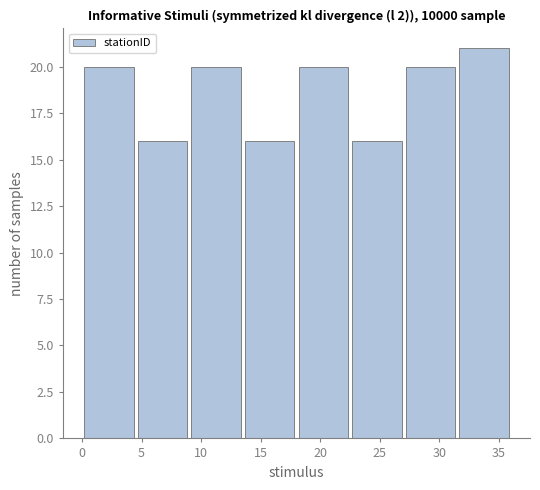

Reading left to right, transcribe this chart: for each bar, give the range it covers on the x-axis and its height. The values are not printed on the chart, so give them approximately, as read against the axis.

0.0 to 4.5: 20
4.5 to 9.0: 16
9.0 to 13.5: 20
13.5 to 18.0: 16
18.0 to 22.5: 20
22.5 to 27.0: 16
27.0 to 31.5: 20
31.5 to 36.0: 21